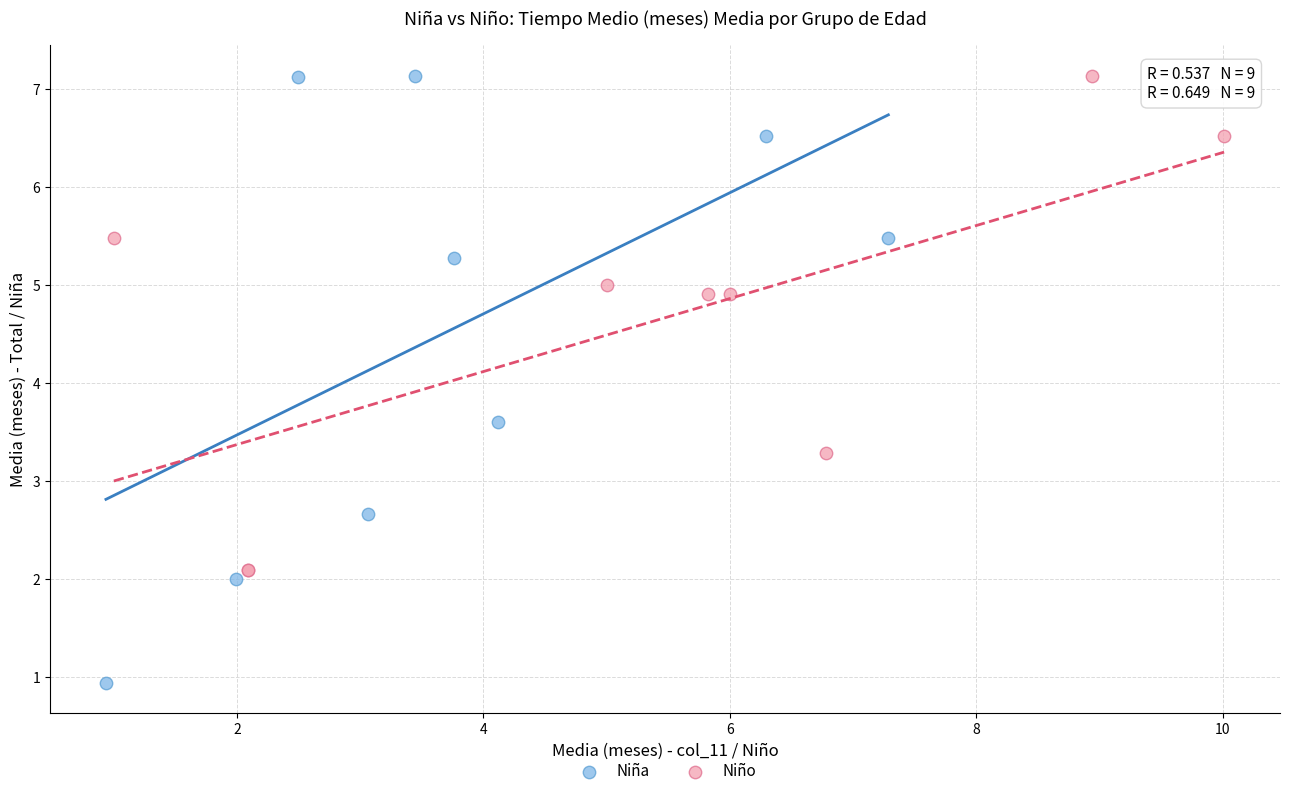

Which series has the widest spread of Y values?

Niña